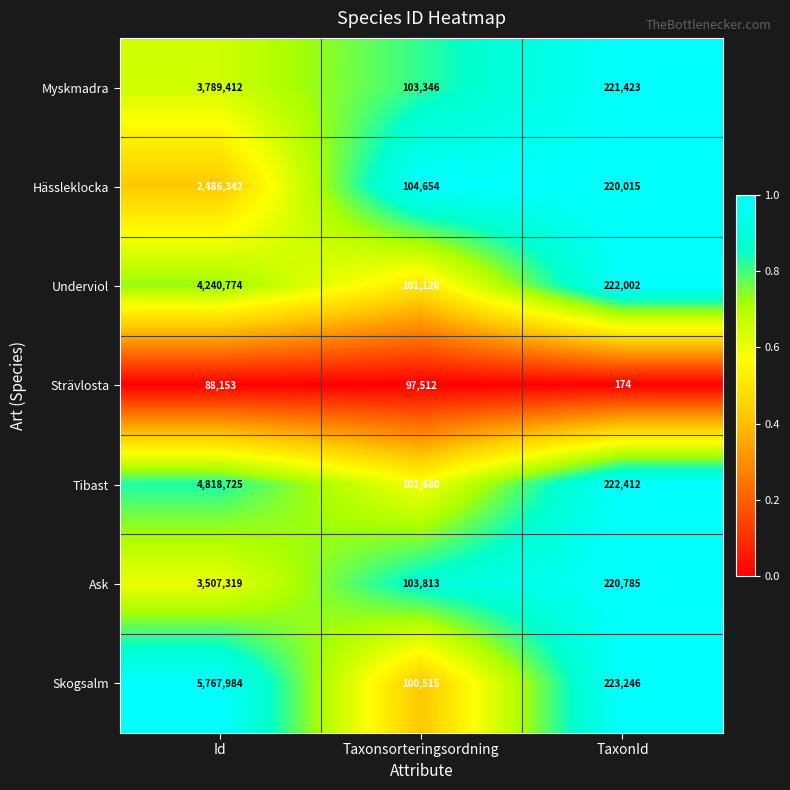

What is the difference between the maximum and second lowest values in the Tibast series?

4596313